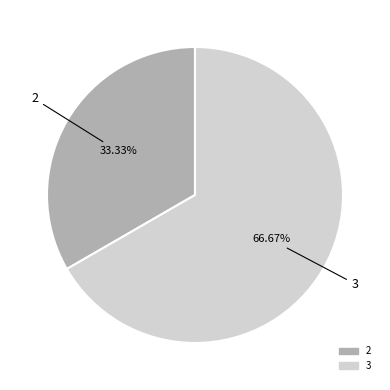

Is there any slice that represents more than half of the pie?

Yes